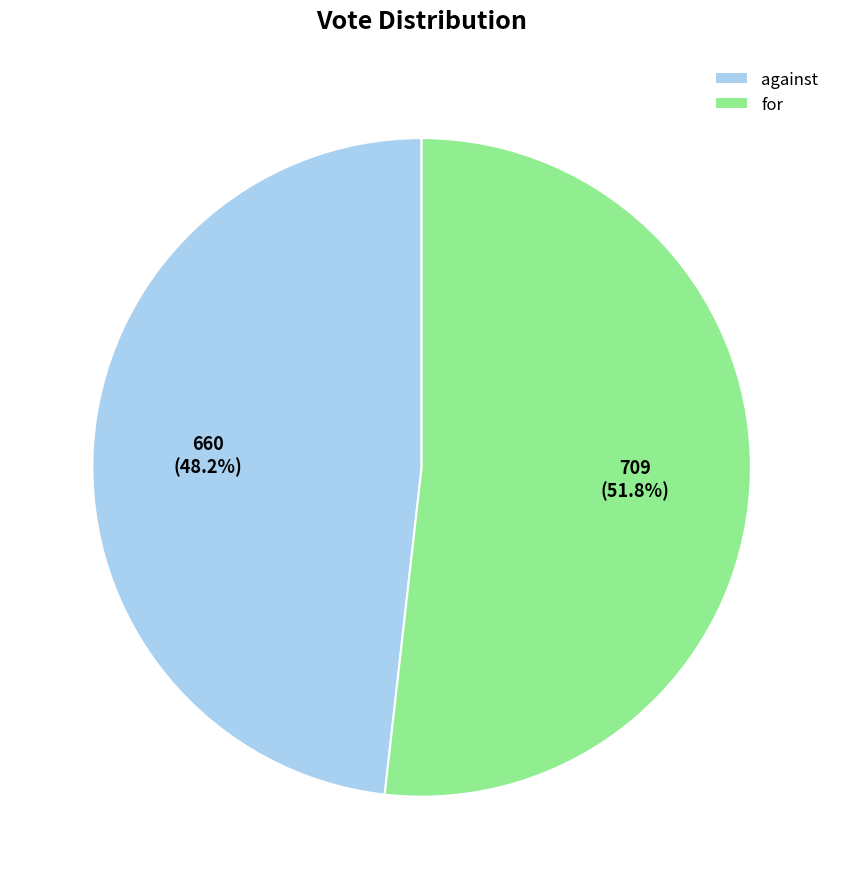

How many segments does this pie chart have?

2